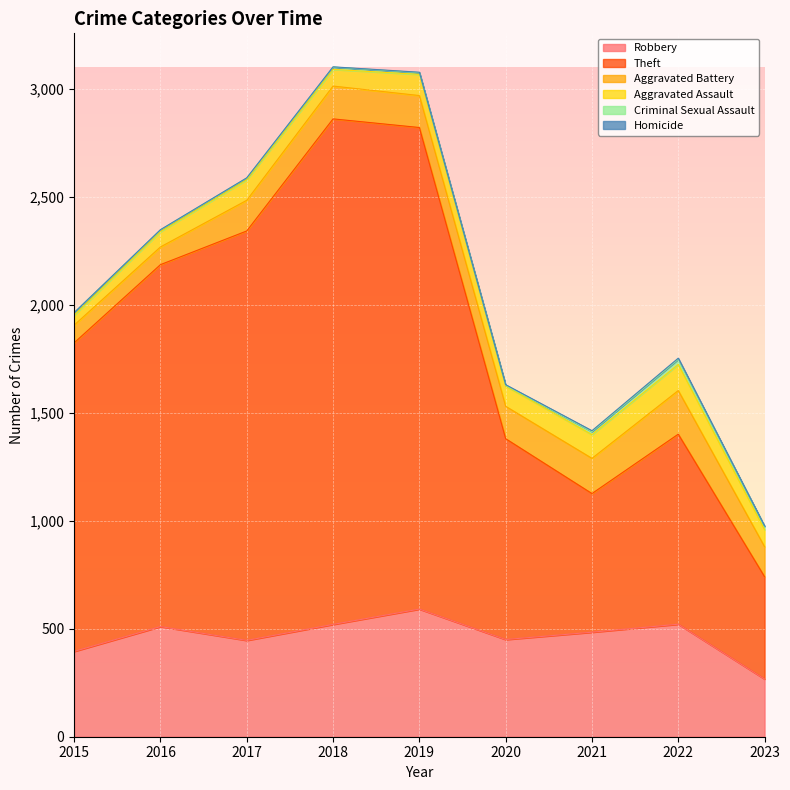

Does the chart display data point markers on the line(s)?

No